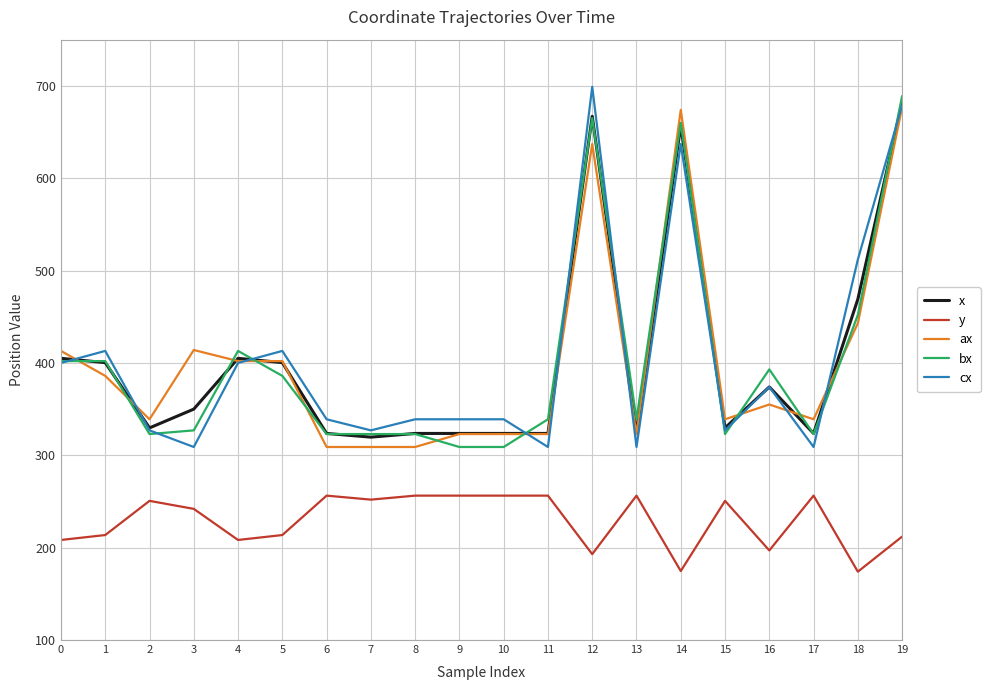

What is the spread (max minus min) of values at 9?

82.7